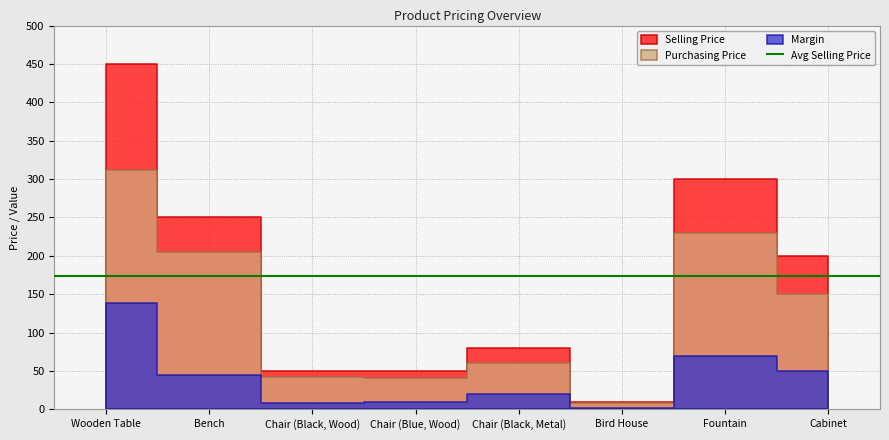

True or false: Selling Price has a value of 250 at B809
Bench.

True